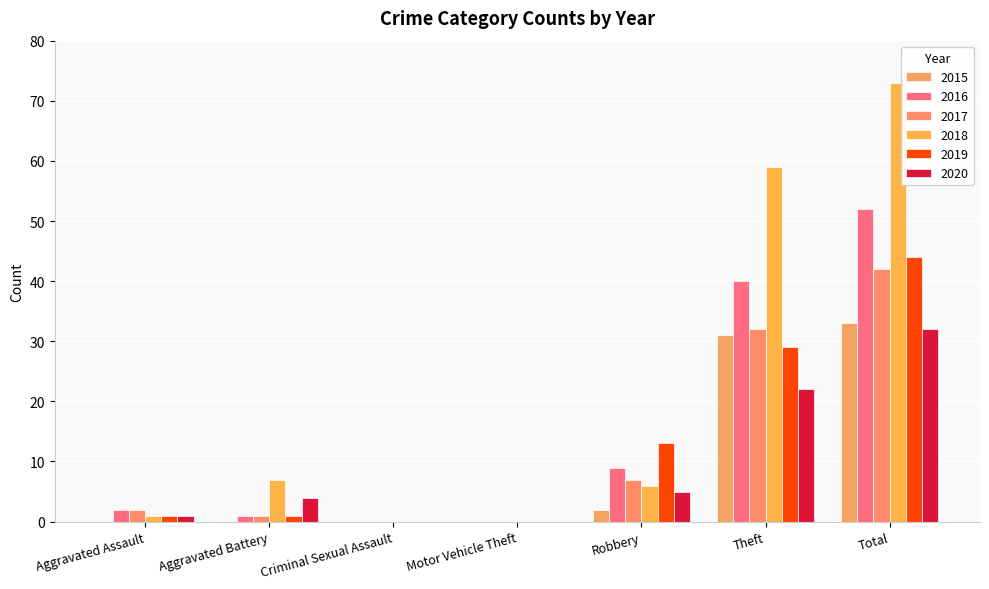

How many groups of bars are there?

7